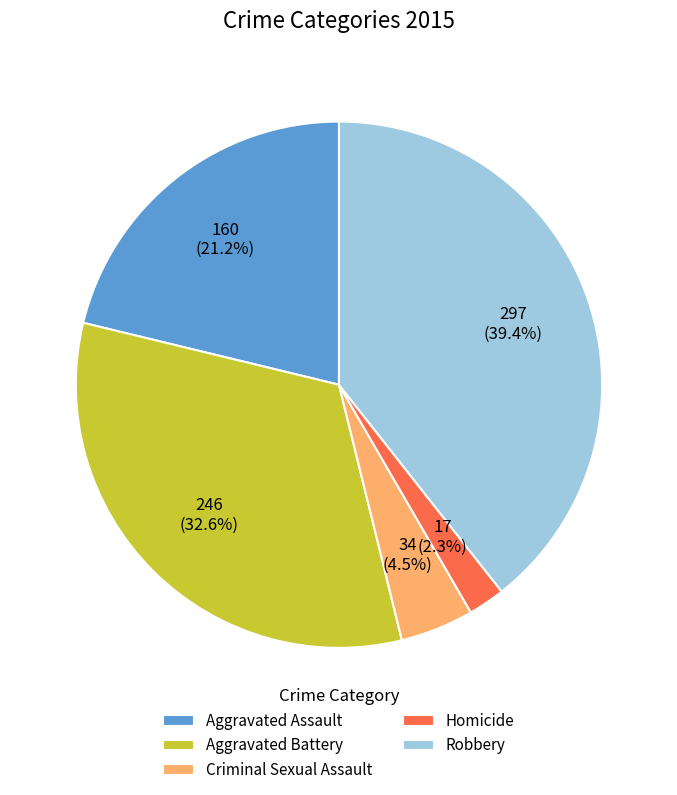

To the nearest percent, what portion does Aggravated Assault represent?

21%